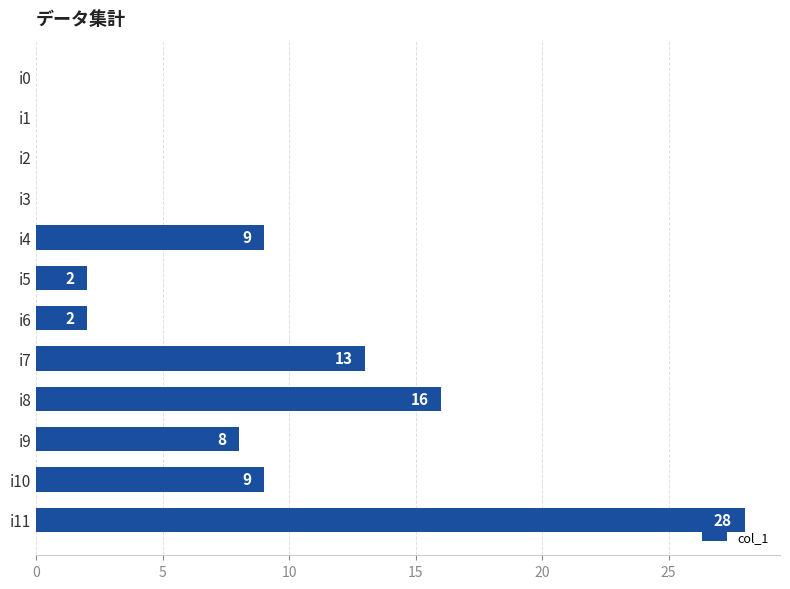

What is the change in value from i9 to i11?

+20